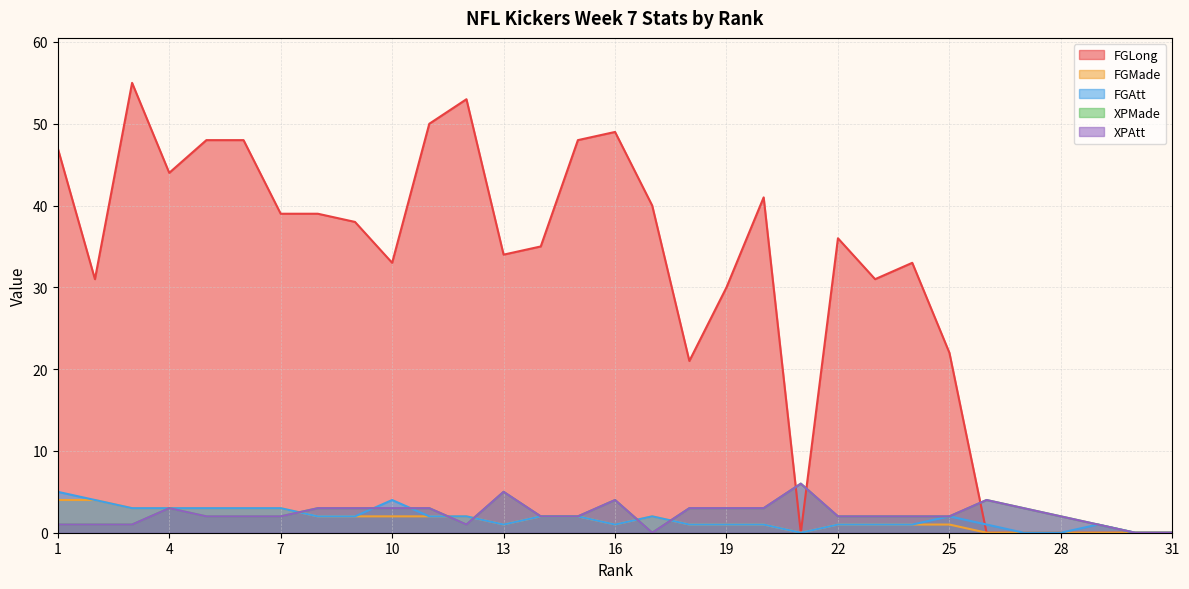

What is the value of the FGMade point at the 17th from the left?

2